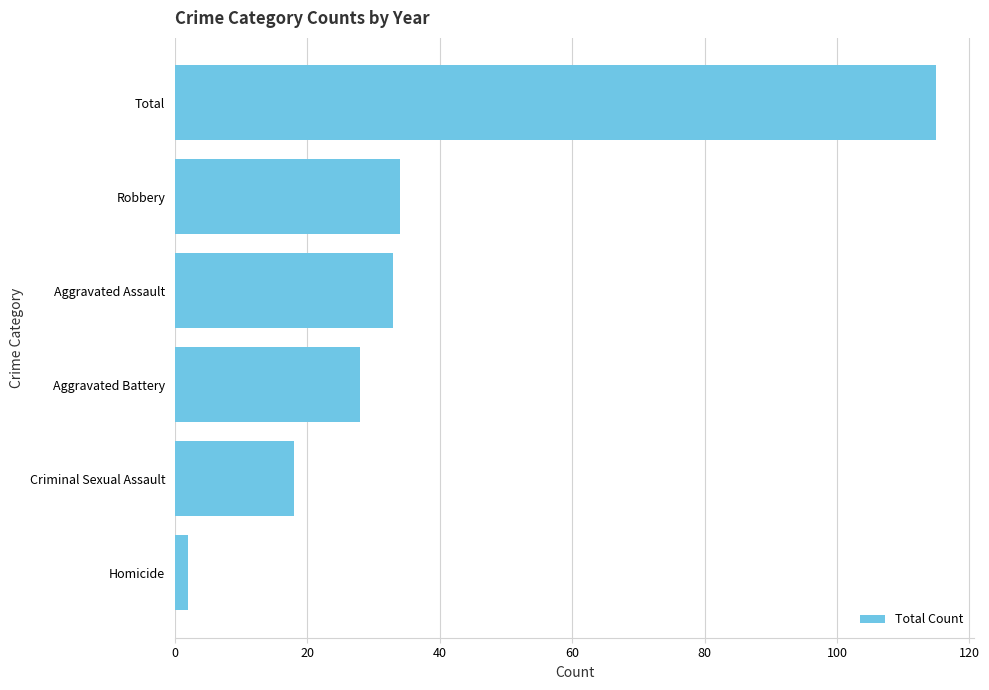

What is the maximum value shown in the chart?

115